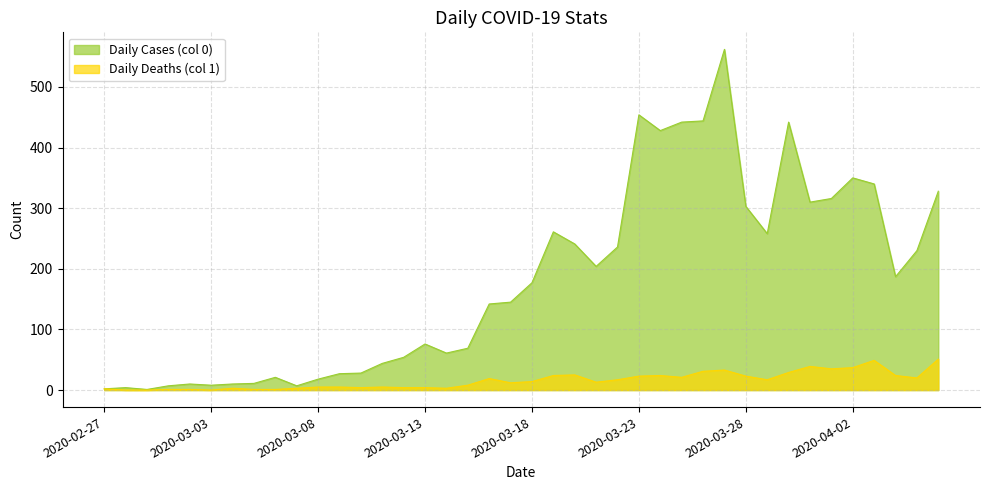

True or false: Daily Cases (col 0) and Daily Deaths (col 1) cross at least once.

False